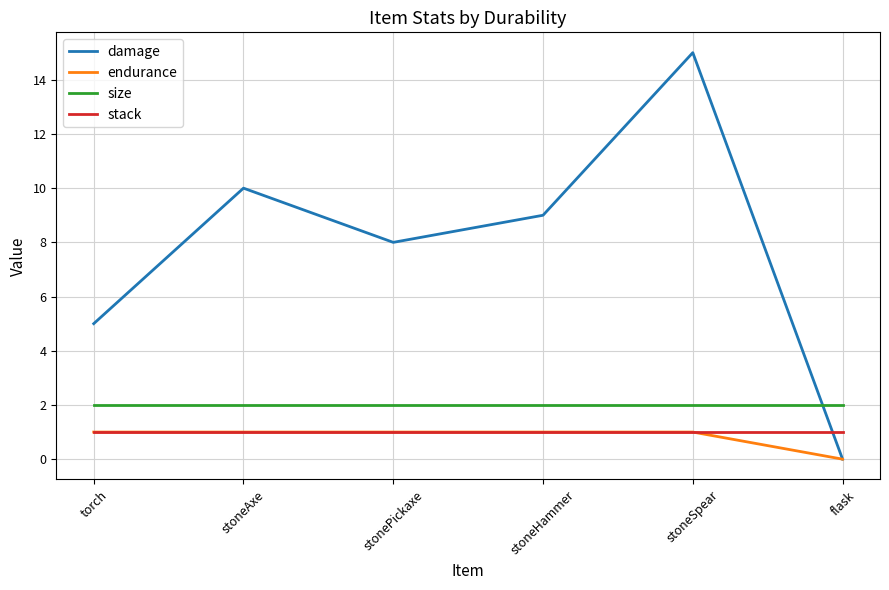

Which series has the largest range (max minus min)?

damage